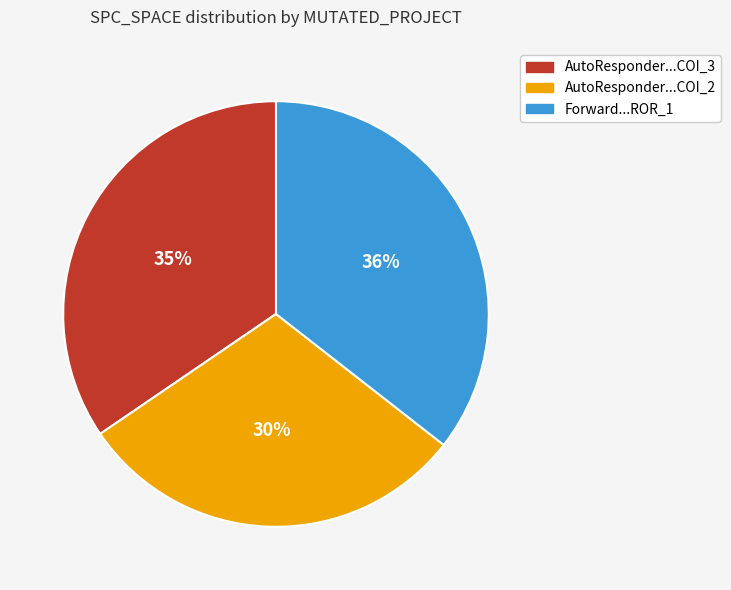

To the nearest percent, what is the difference between the largest and smallest slice percentages?

6%